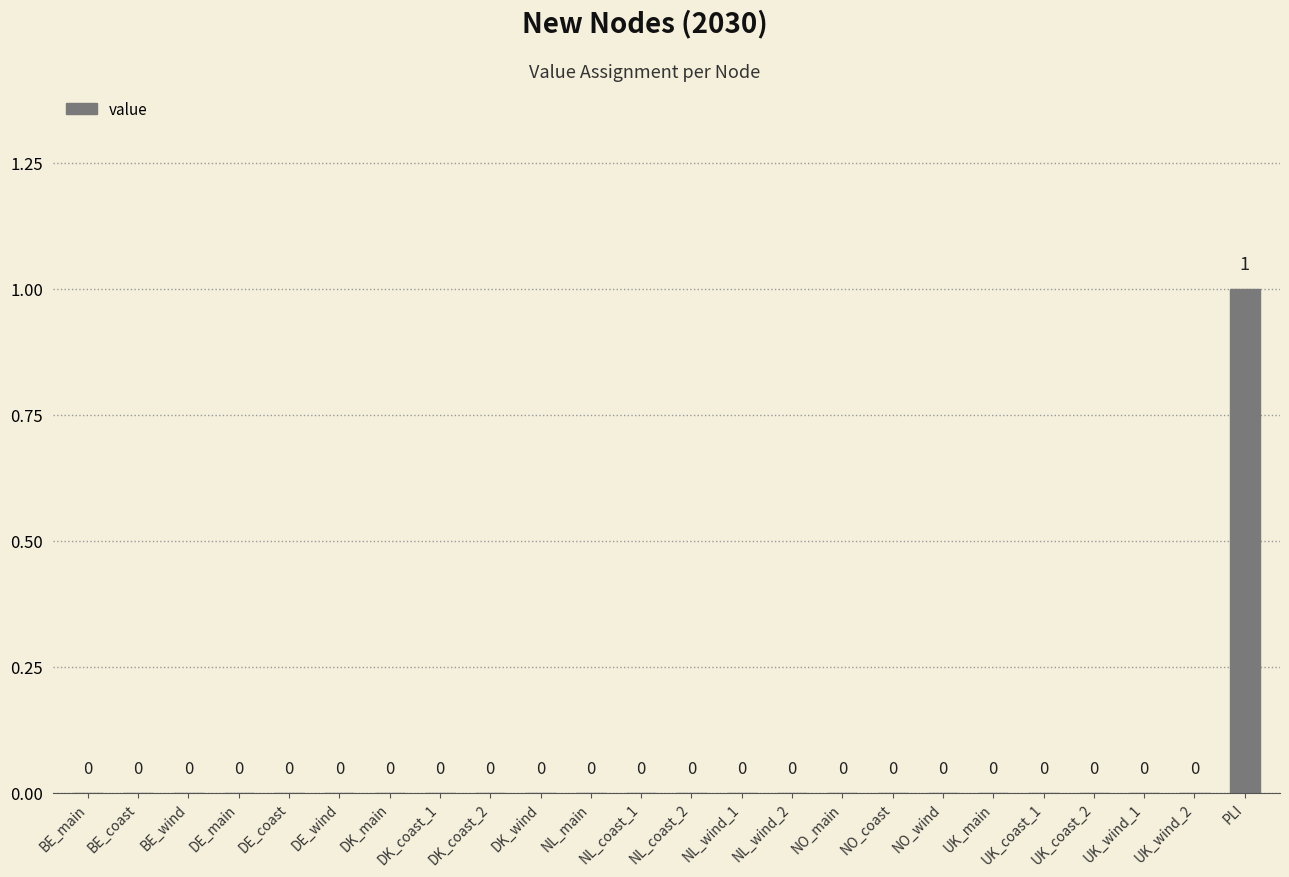

Is it true that the value at NL_main is 0?

True